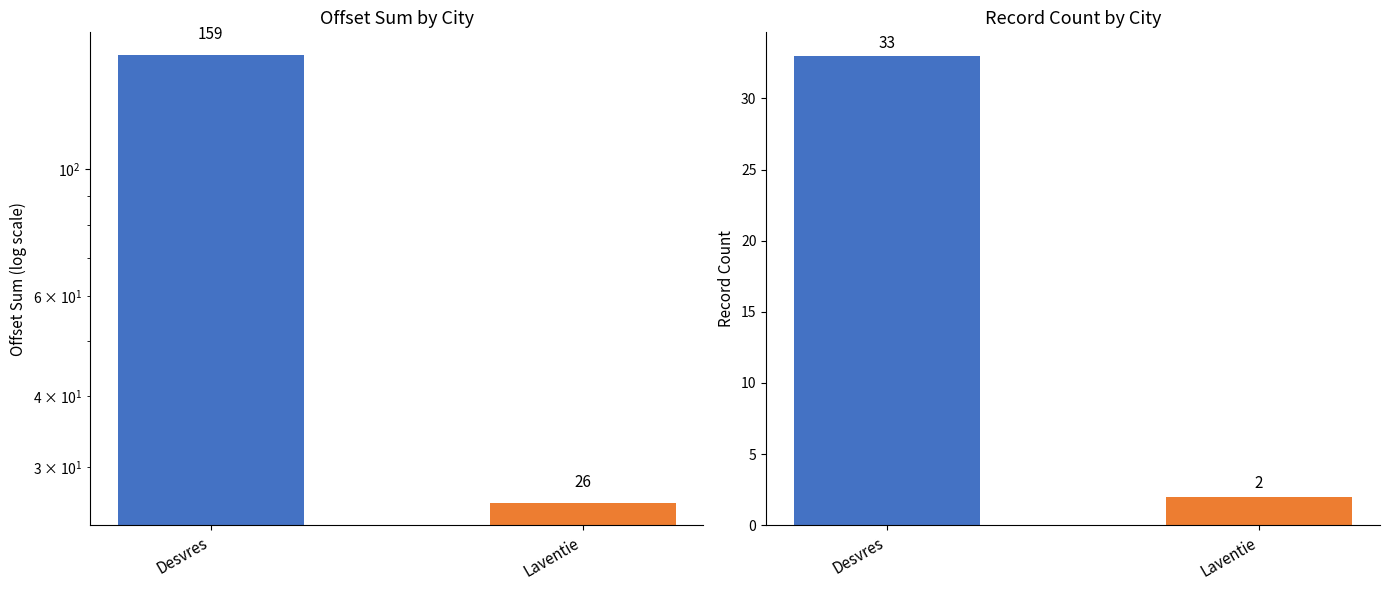

What is the highest value of the record count series?

33